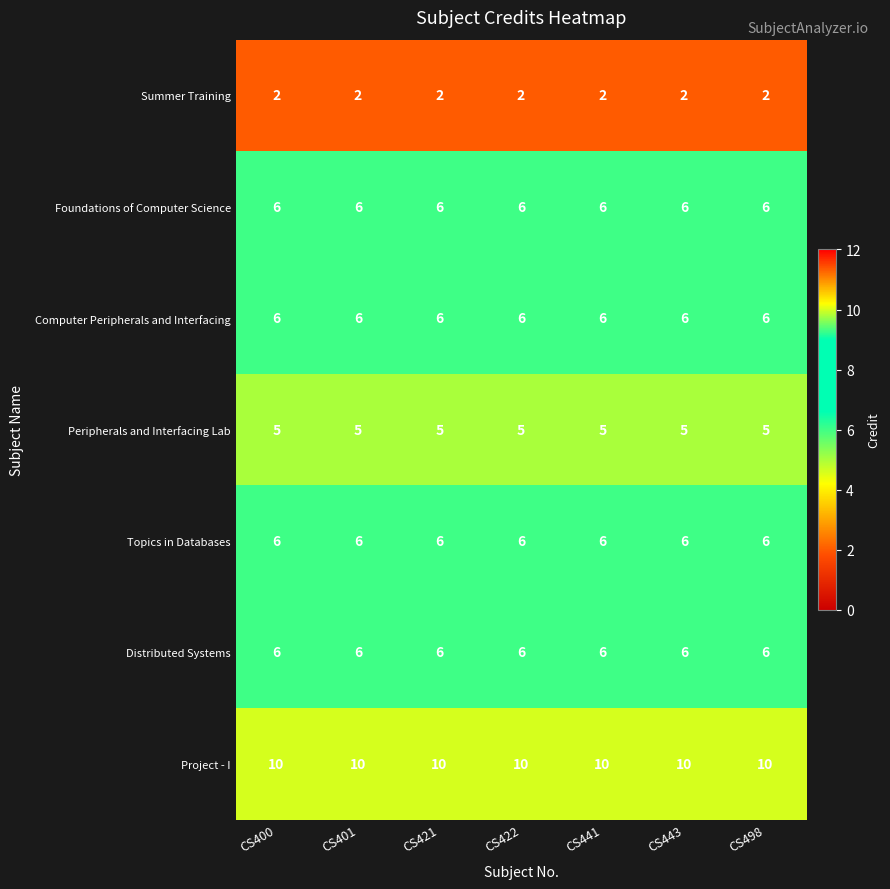

What is the spread (max minus min) of values at CS421?

8